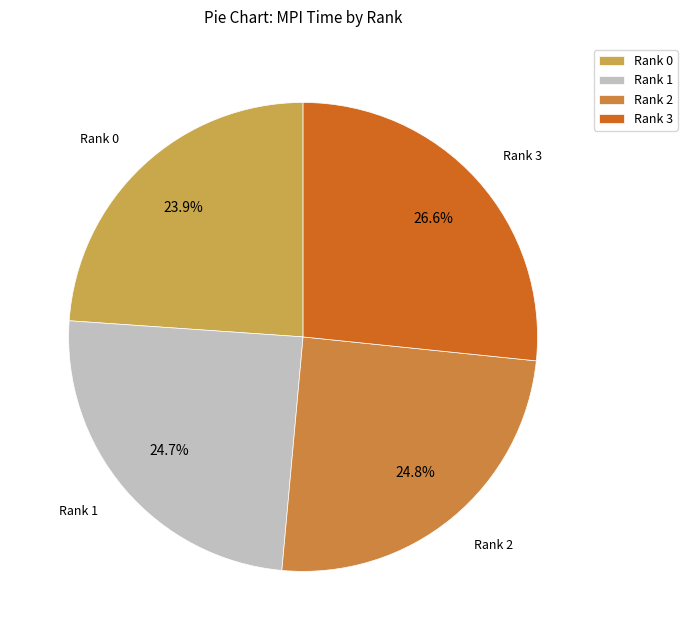

To the nearest percent, what is the difference between the Rank 3 and Rank 0 slice percentages?

3%